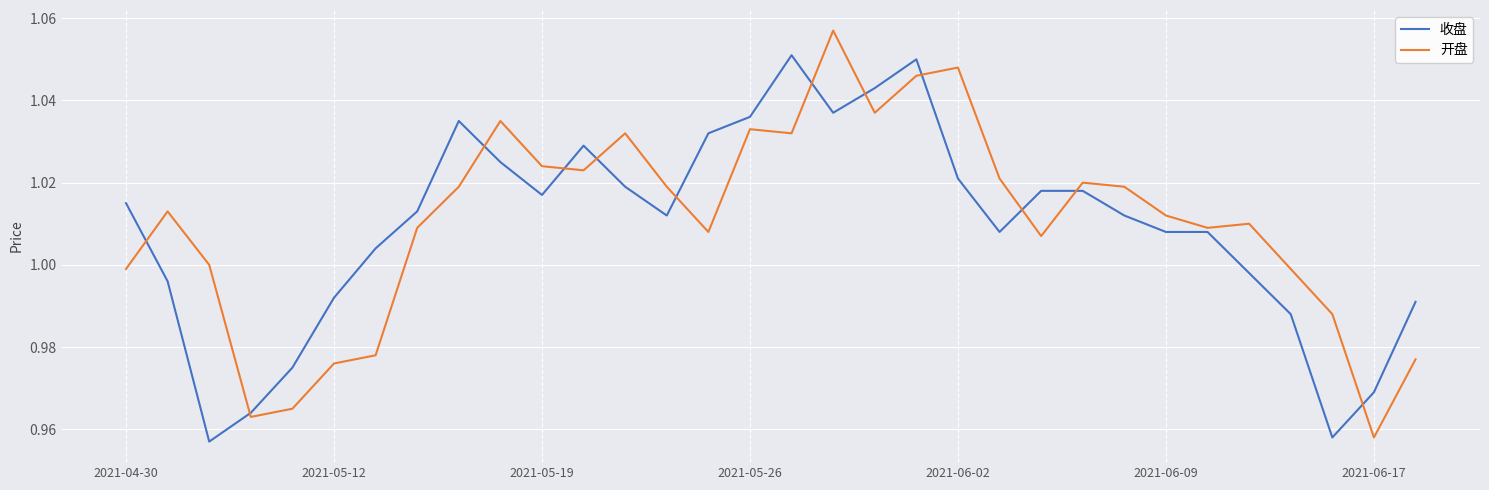

Rank the series by their maximum value, from lowest to highest.

收盘, 开盘